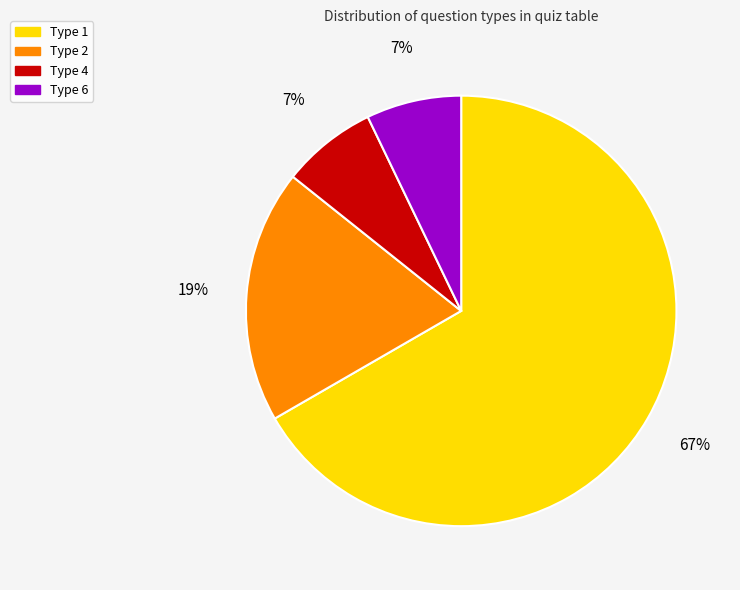

Do Type 2 and Type 4 together represent more than half of the pie?

No